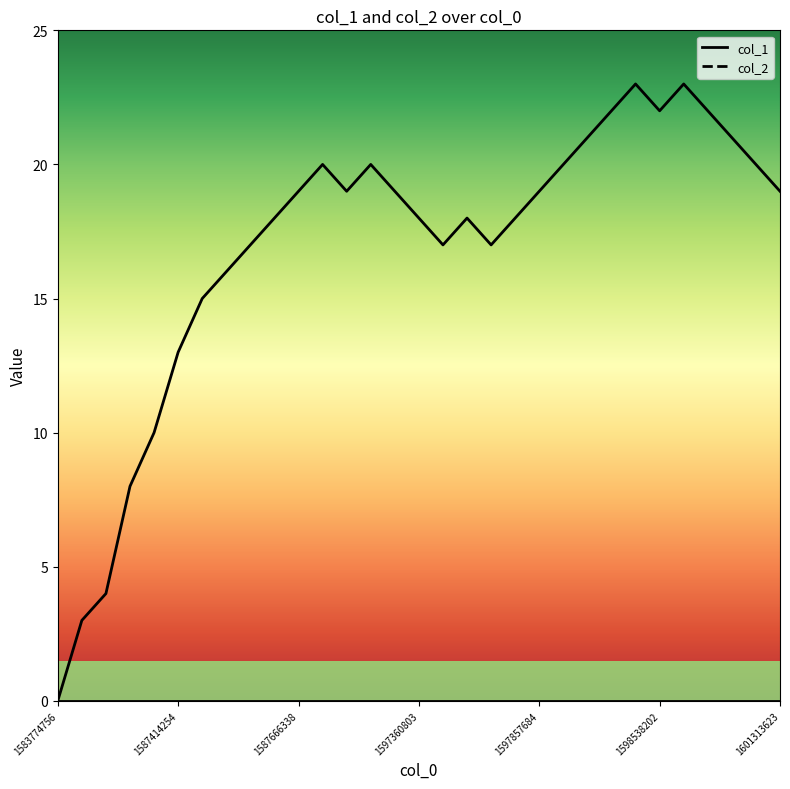

What is the change in value from 1597854141 to 1597857684?

+1